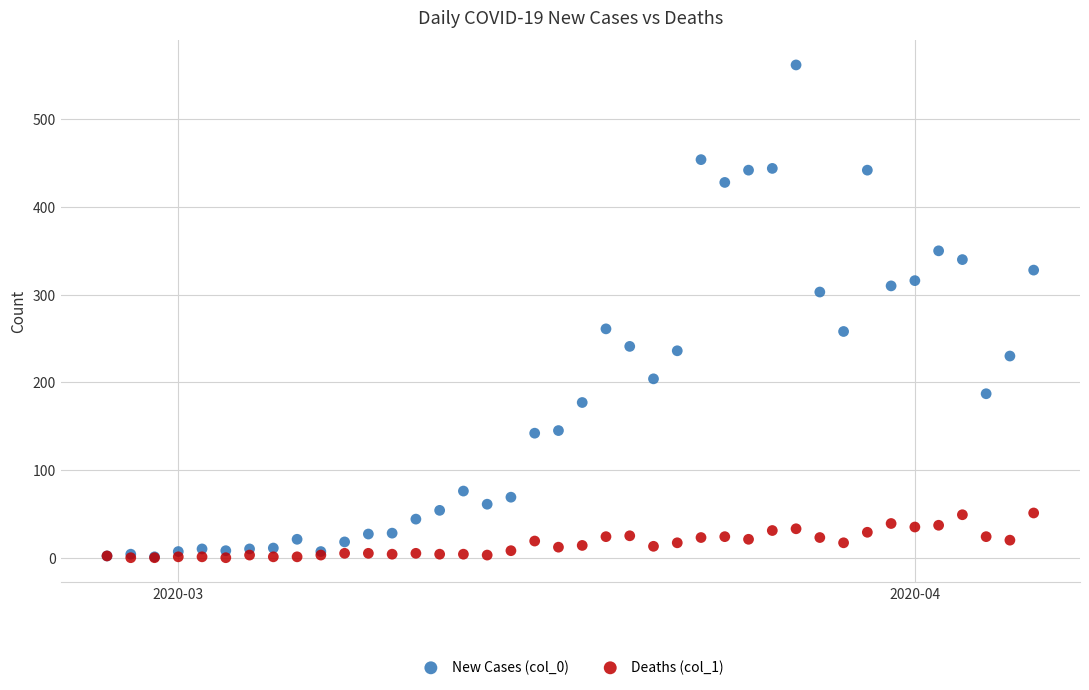

What are all the series names shown in the legend?

New Cases (col_0), Deaths (col_1)